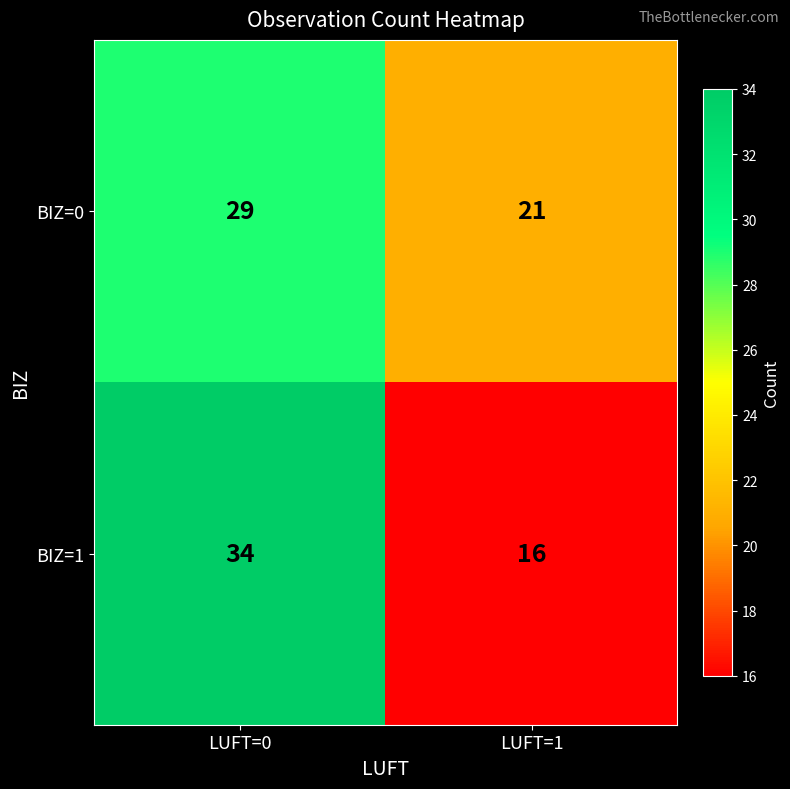

Between LUFT=0 and LUFT=1, which series saw the biggest shift?

BIZ=1